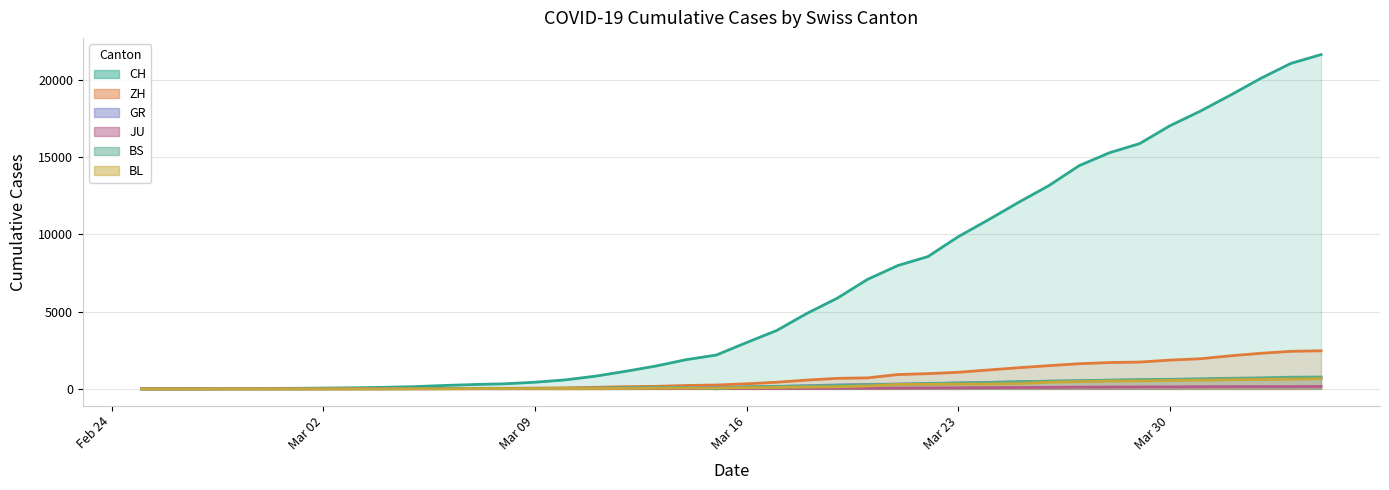

How many values in JU are above zero?

38